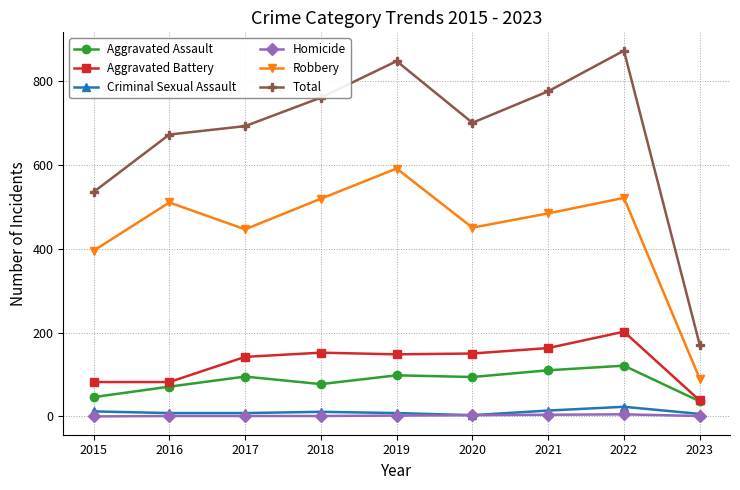

What are all the series names shown in the legend?

Aggravated Assault, Aggravated Battery, Criminal Sexual Assault, Homicide, Robbery, Total